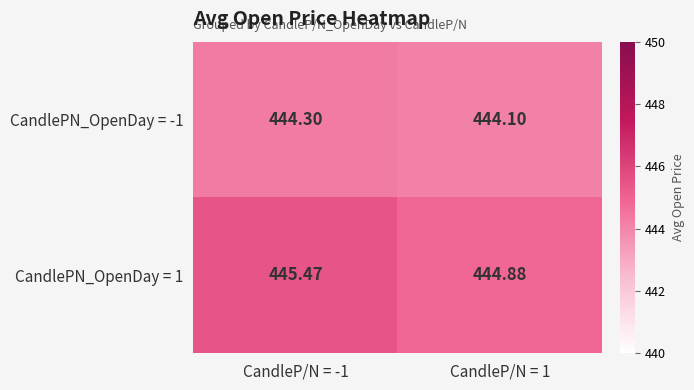

Is the value of CandlePN_OpenDay = 1 at CandleP/N = 1 greater than the value of CandlePN_OpenDay = -1 at CandleP/N = 1?

Yes